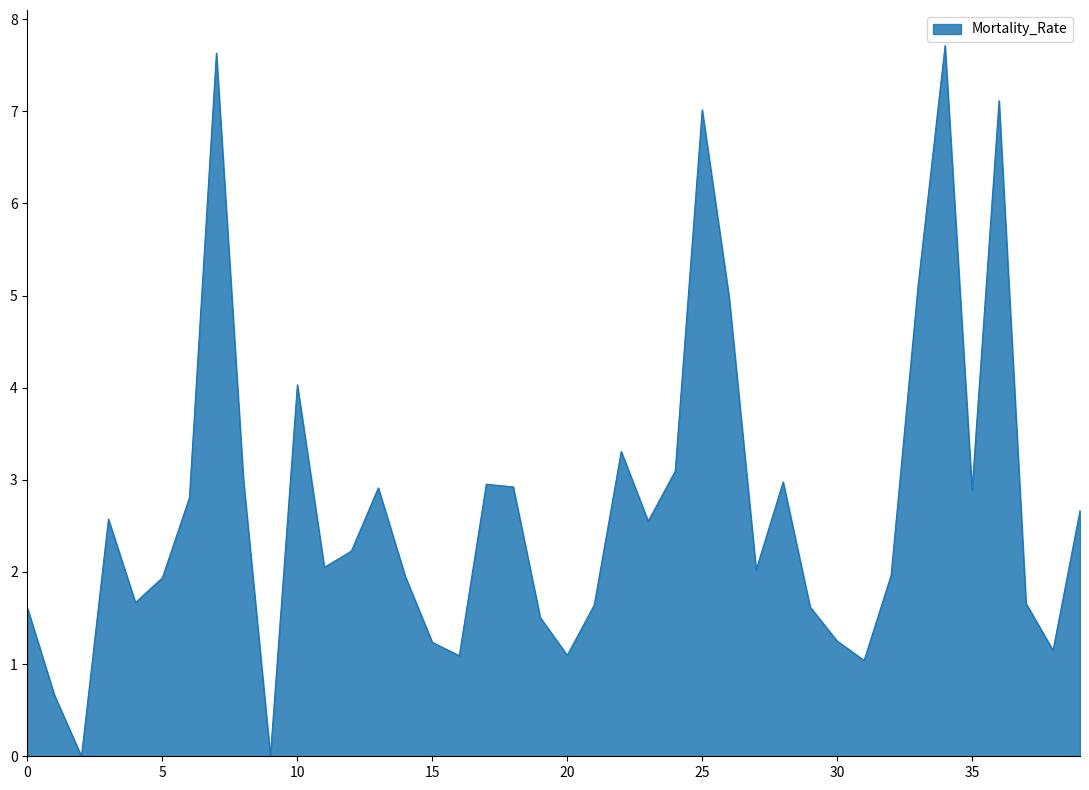

What is the difference between the maximum and minimum values?

7.7